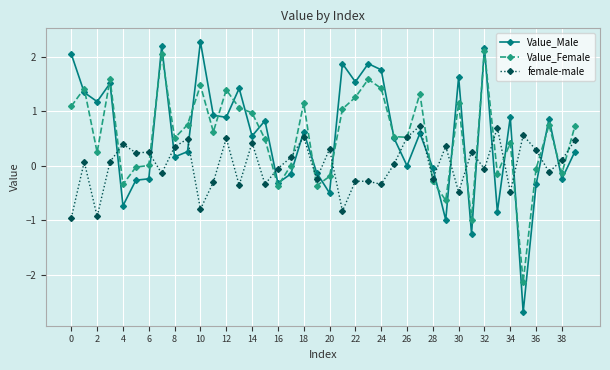

True or false: female-male has more than 0 points higher than both neighbors.

True